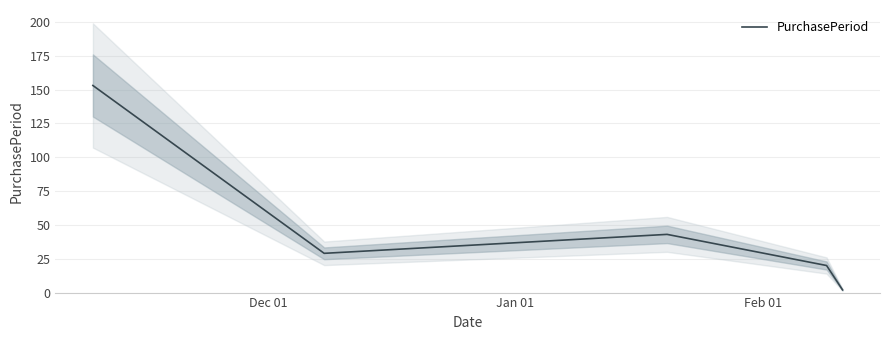

What is the maximum value for PurchasePeriod?

153